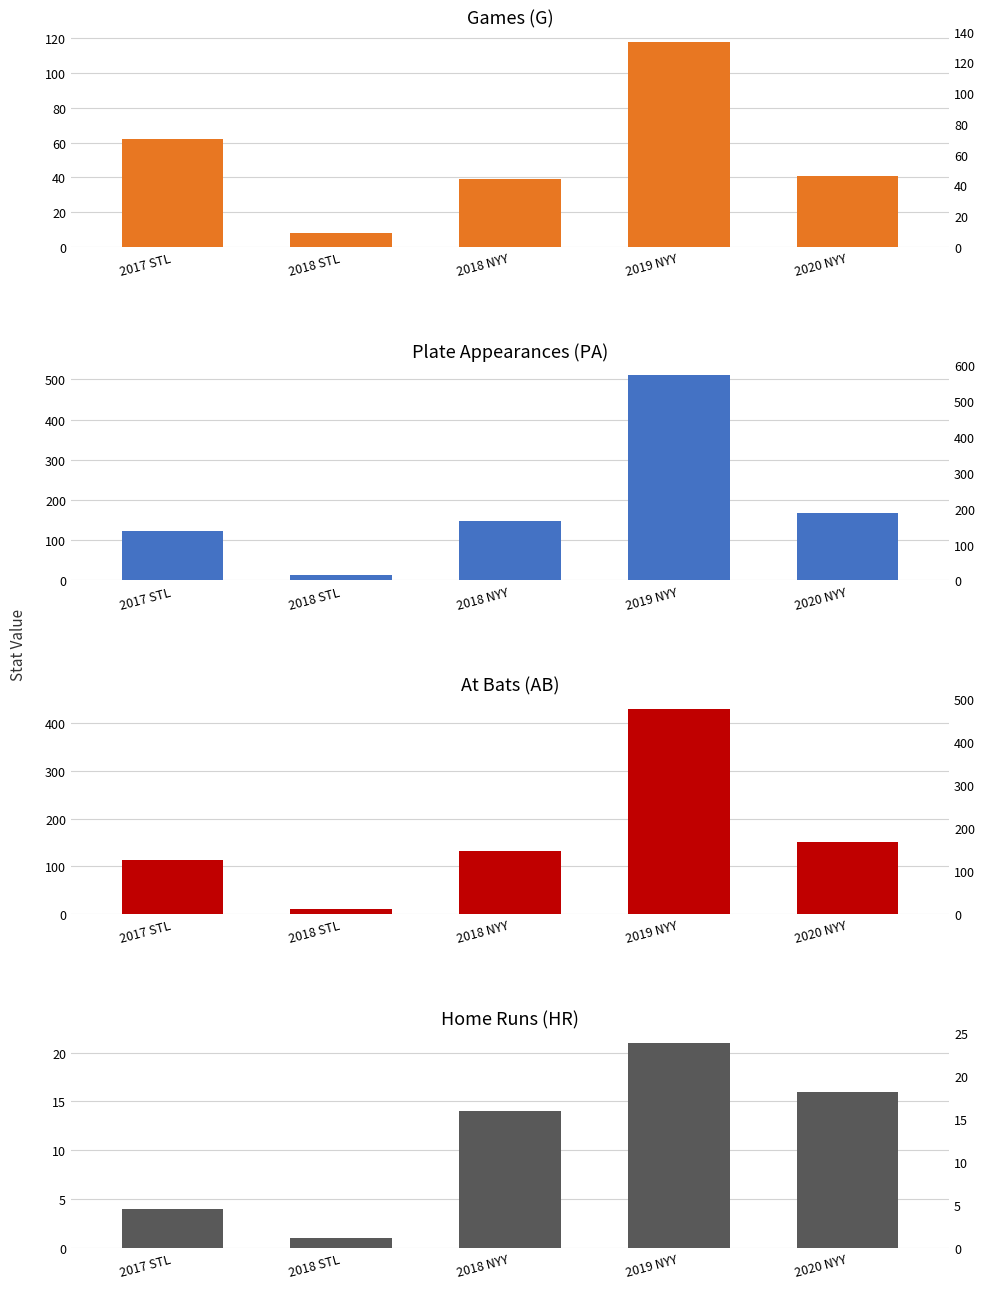

True or false: PA has a value of 114 at 2020 NYY.

False